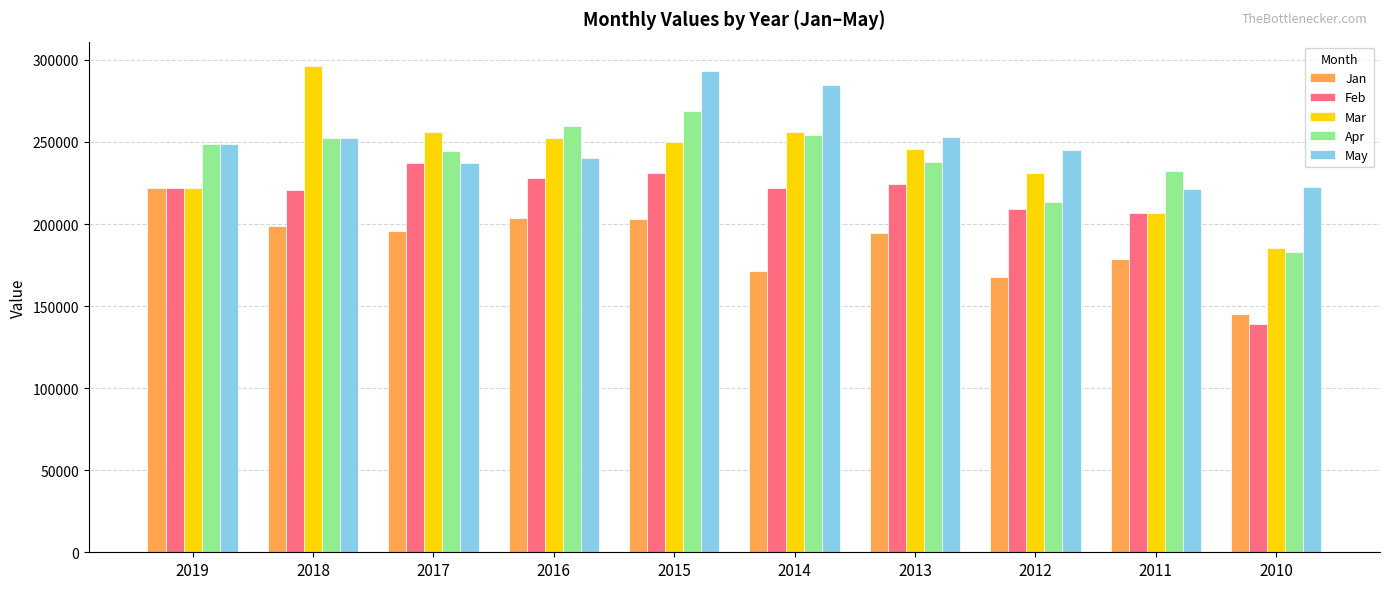

Which label corresponds to the largest value in the chart?

2018